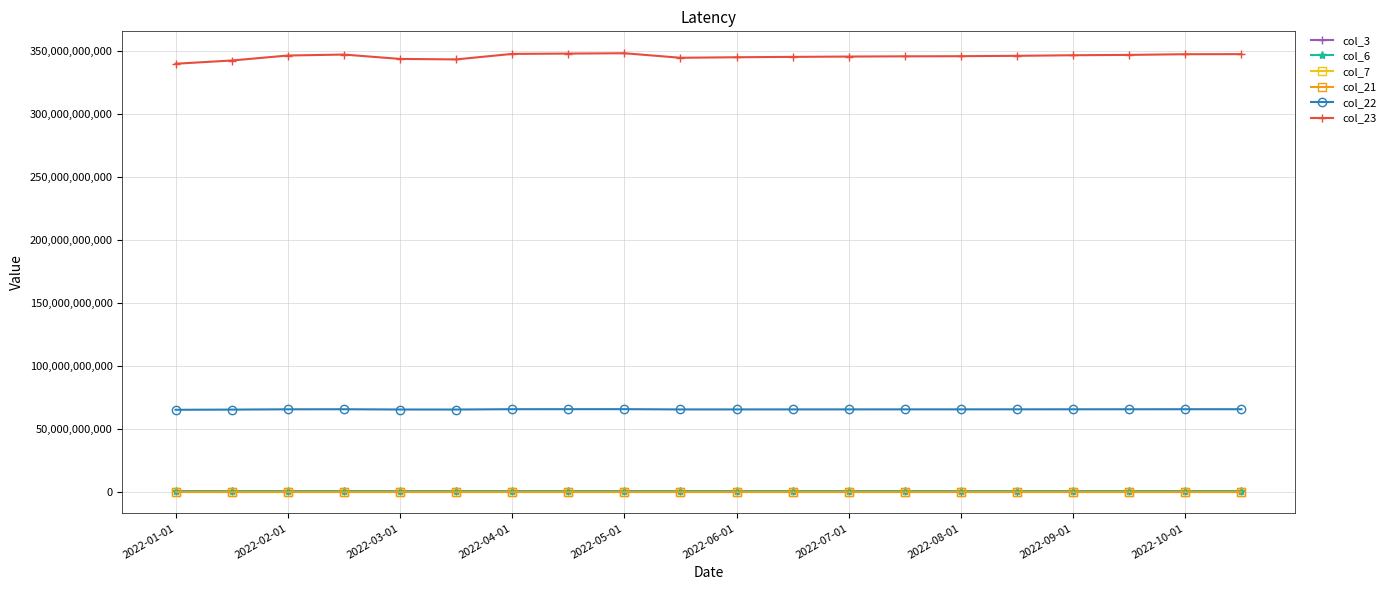

At how many categories does at least one series exceed 170178668800?

20